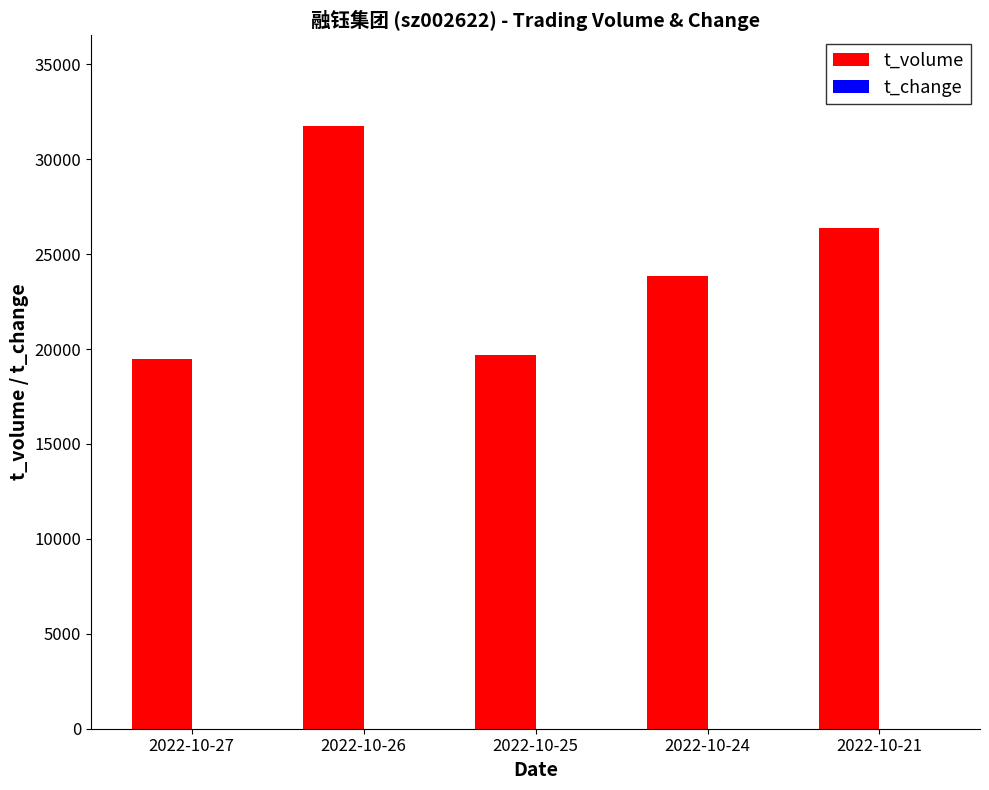

Which category has the highest value in the t_volume series?

2022-10-26